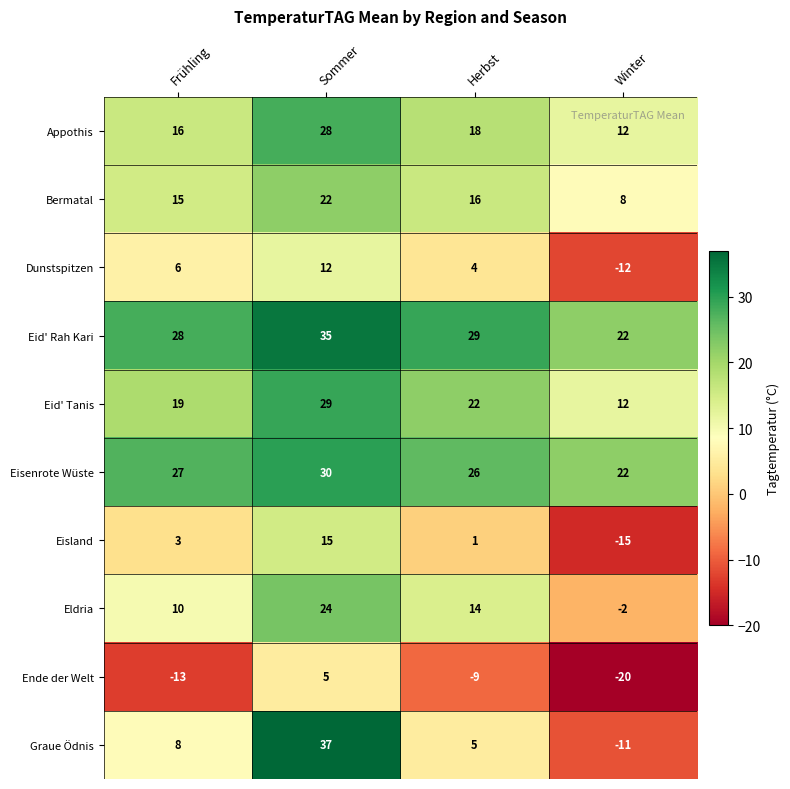

What value does the Ende der Welt series have at Herbst?

-9